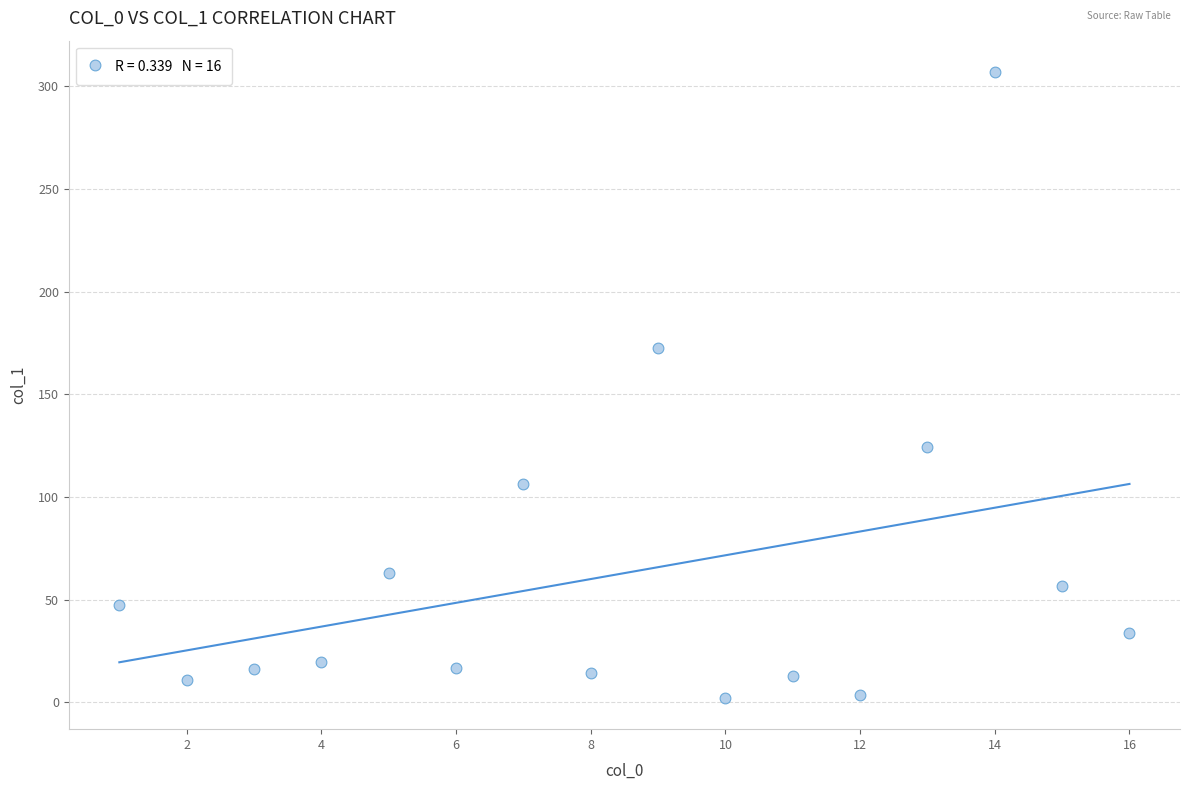

What is the range of Y values (max minus min)?

304.8